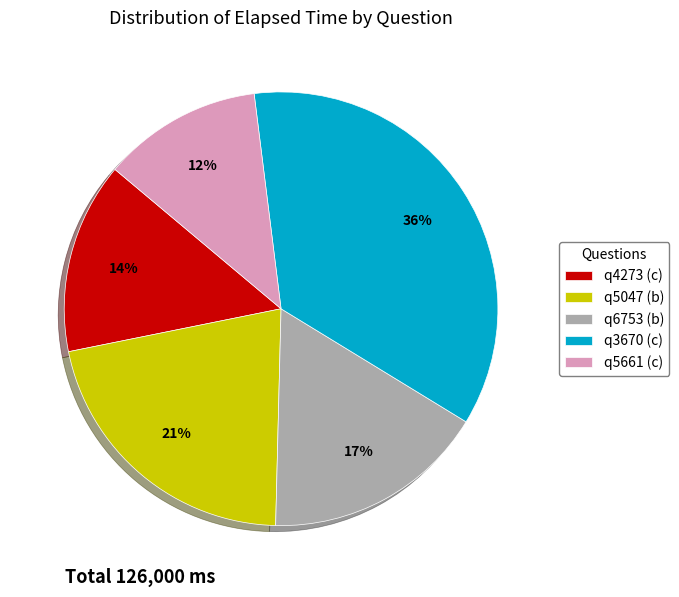

What is the smallest slice in the pie chart?

q5661 (c)